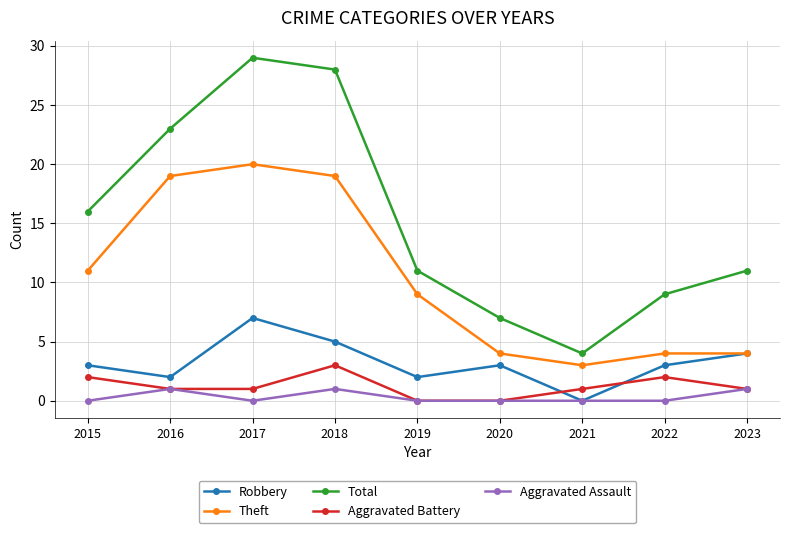

What is the total value across all series at 2023?

21